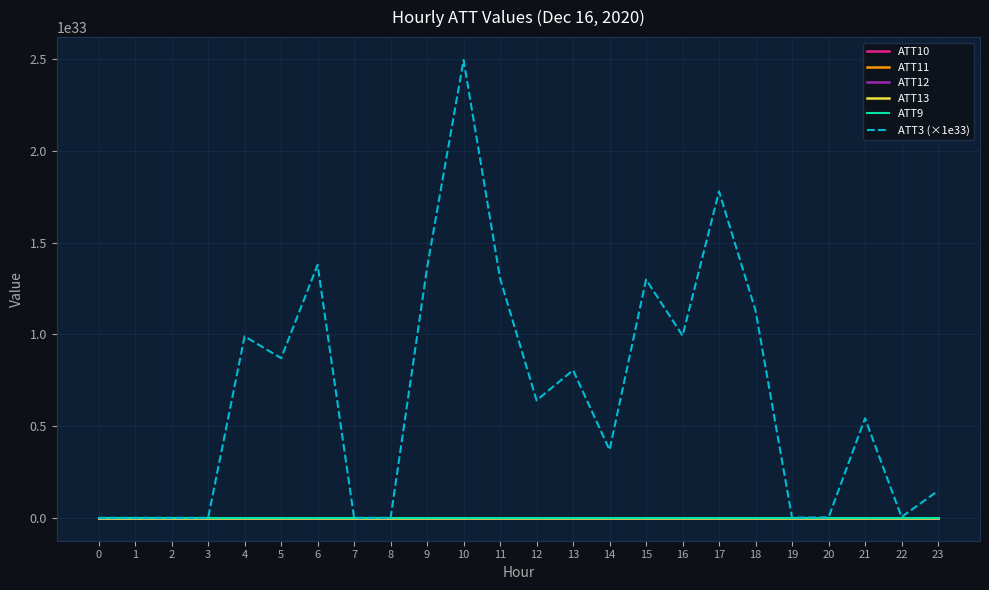

What is the average value of the ATT9 series?

5.2